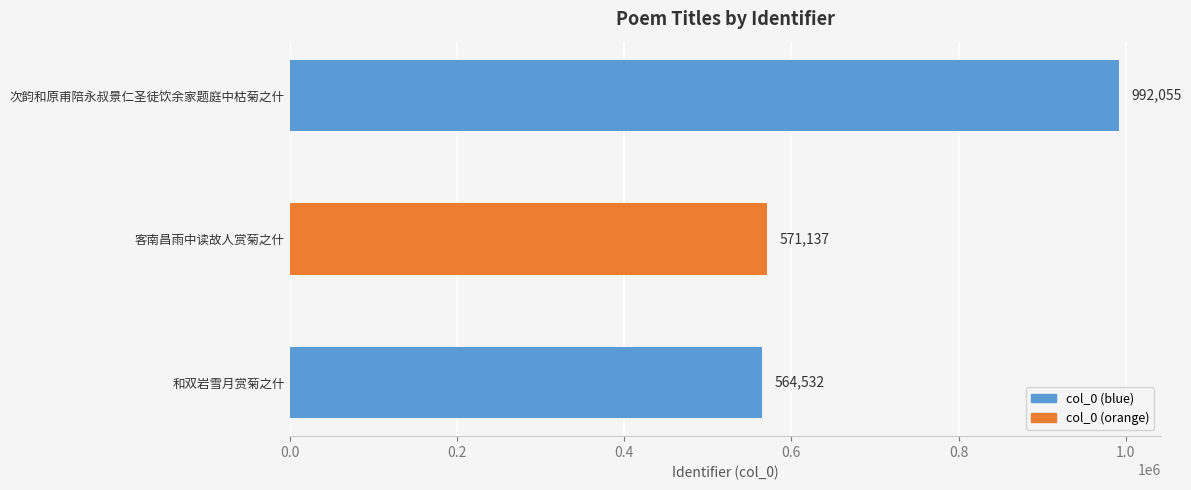

How many categories are shown in the chart?

3